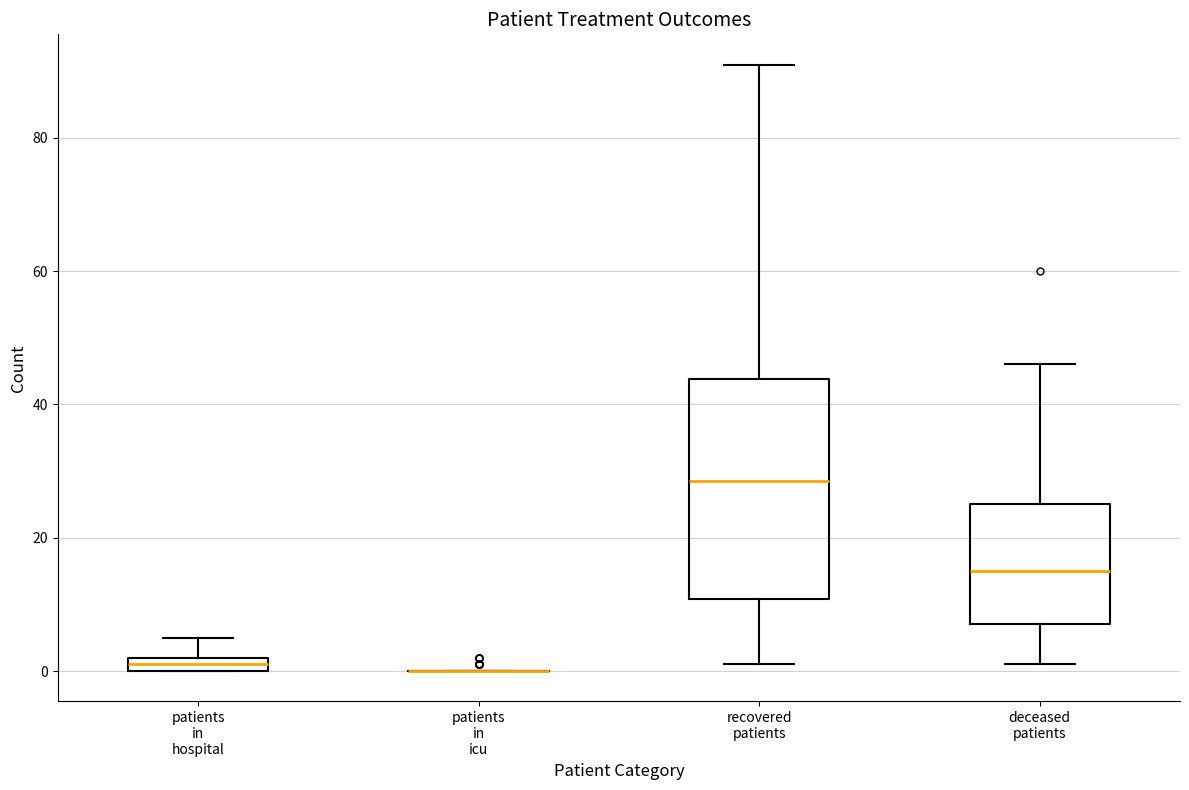

Which box is the tallest, from its lower edge to its upper edge?

recovered patients